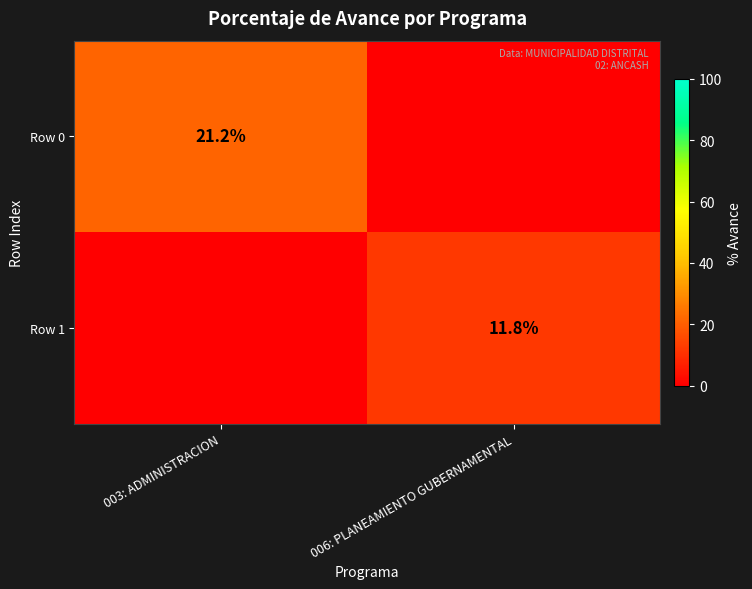

The value of Row 0 at 003: ADMINISTRACION is 10.9. True or false?

False